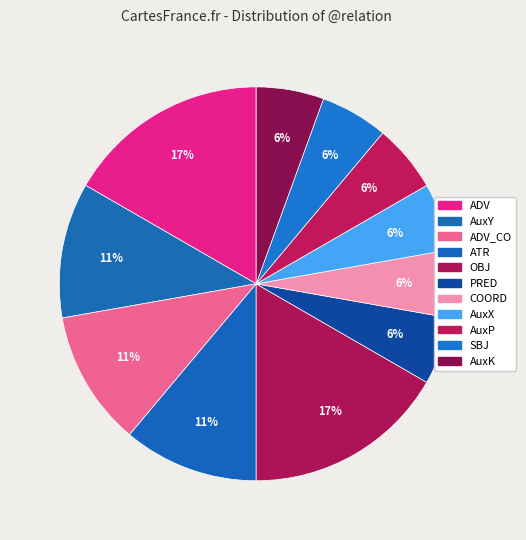

Which slice is the largest?

ADV